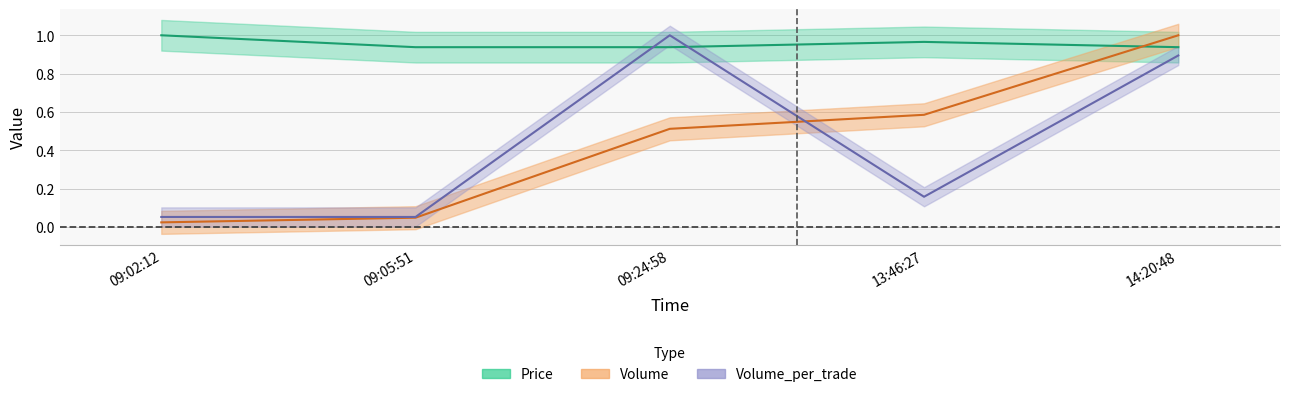

Which series has the largest total across all categories?

Price